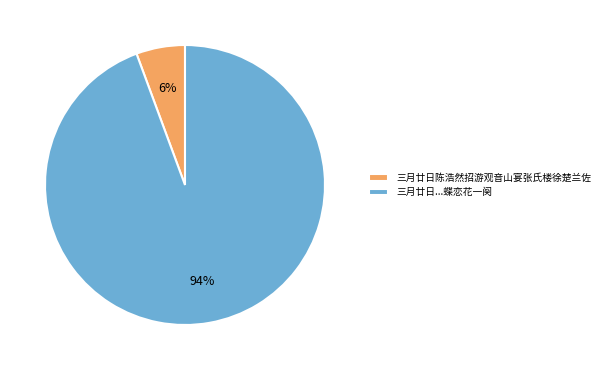

Count the number of slices in the pie.

2